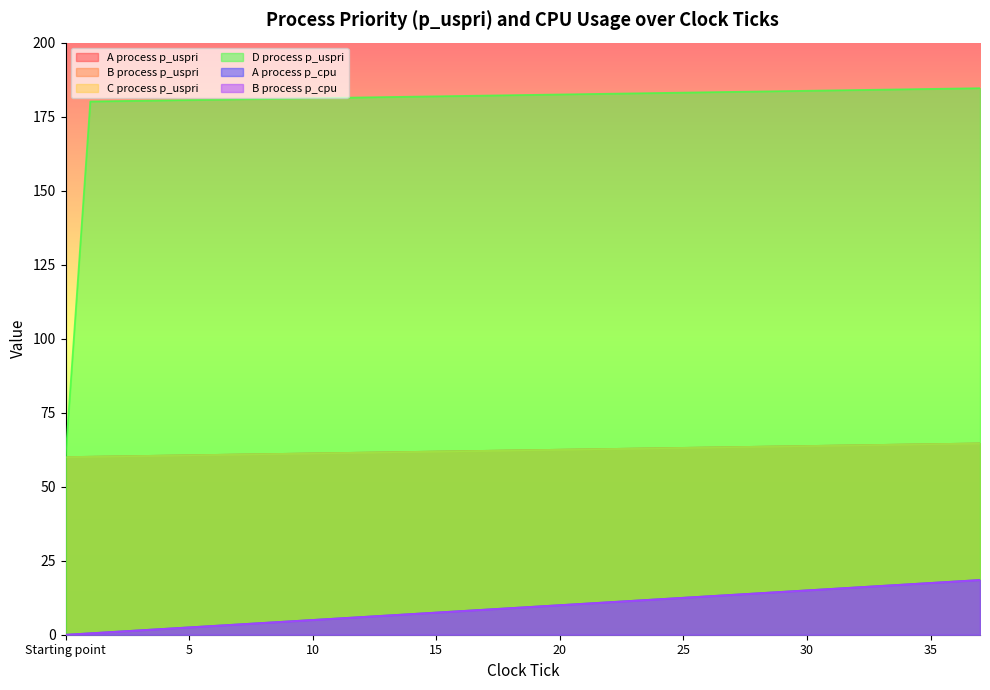

What is the difference between the highest and lowest values at 30?

168.8